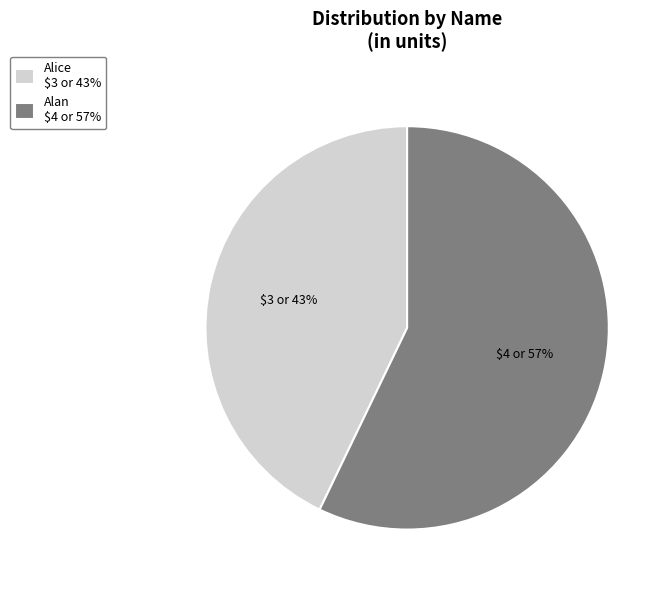

Rank the categories by value from highest to lowest.

Alan, Alice